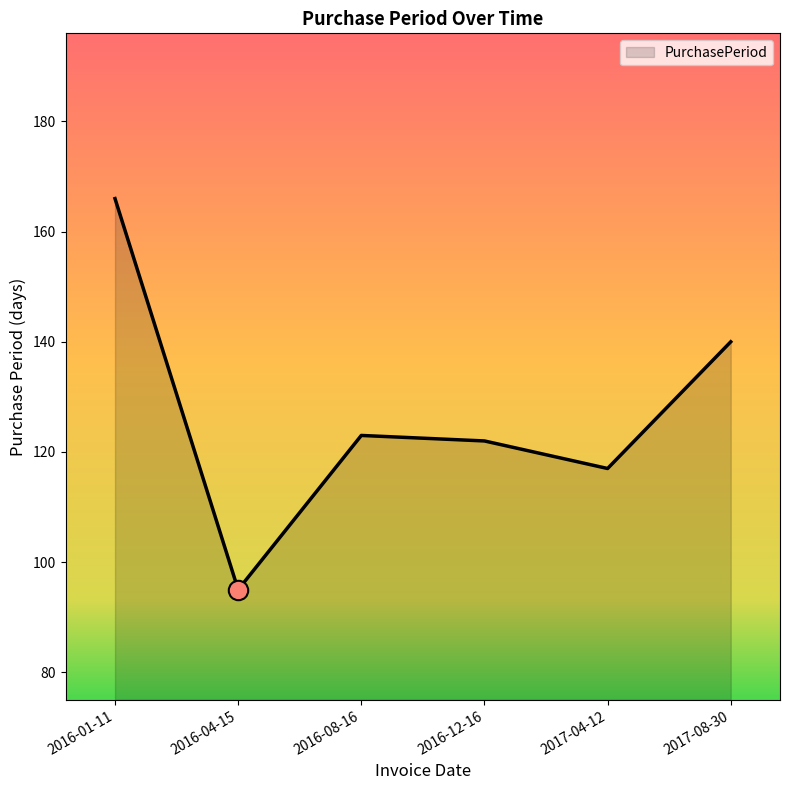

At which category does the data reach its first local valley?

2016-04-15